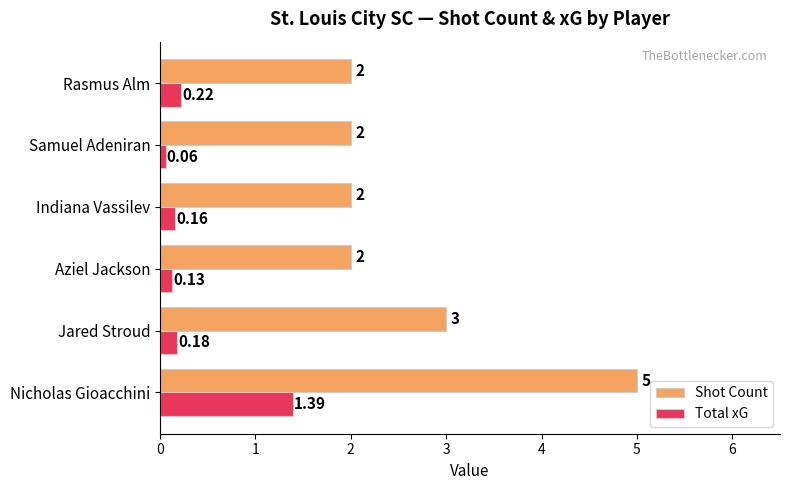

Between Indiana Vassilev and Samuel Adeniran, which series saw the biggest shift?

Total xG